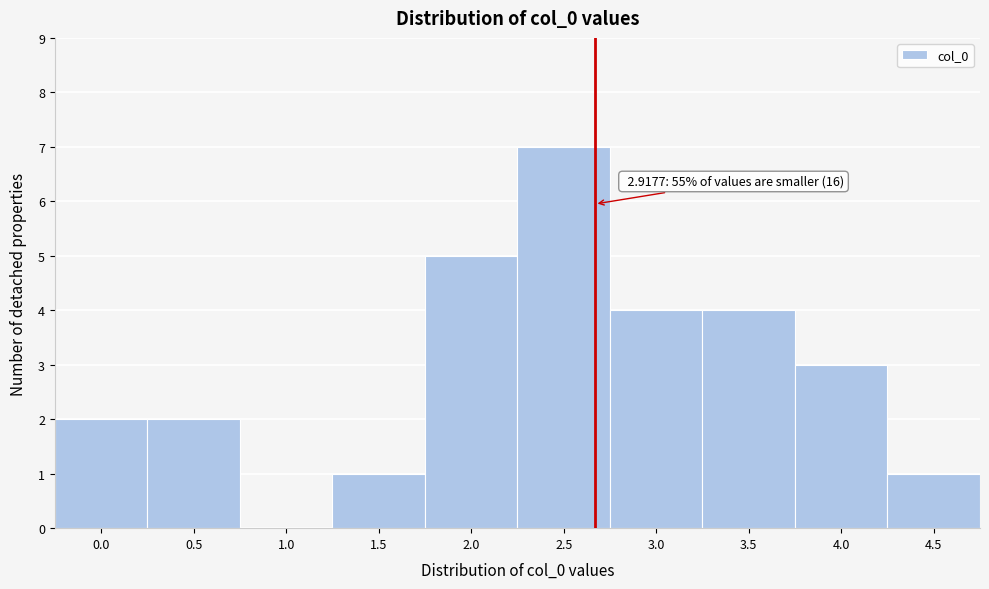

Reading left to right, list all the values displayed in this chart.

0.0=2	0.5=2	1.0=0	1.5=1	2.0=5	2.5=7	3.0=4	3.5=4	4.0=3	4.5=1